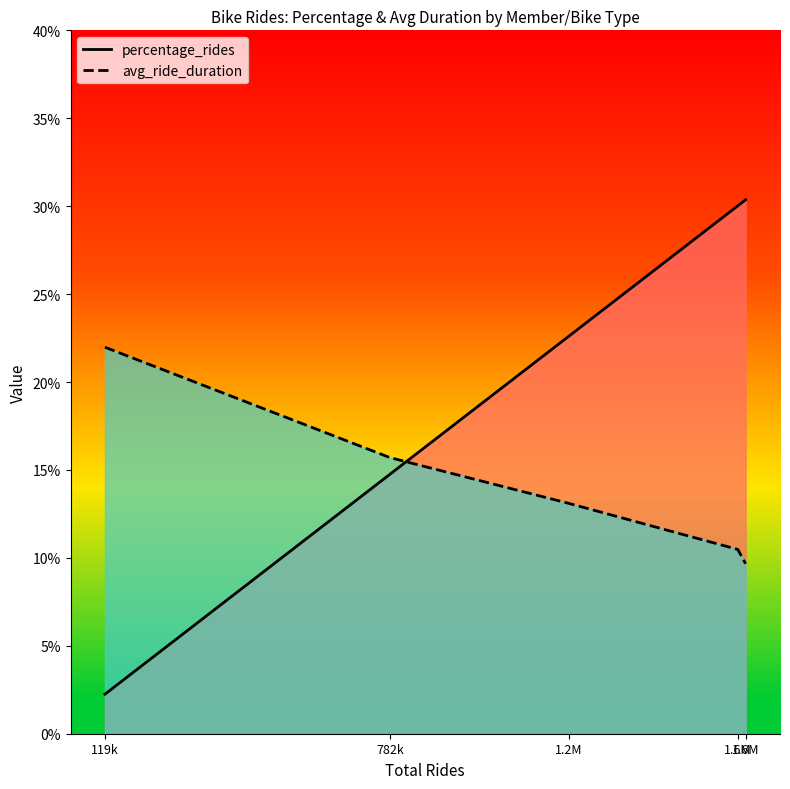

What is the label of the 2nd point from the right?

1.6M